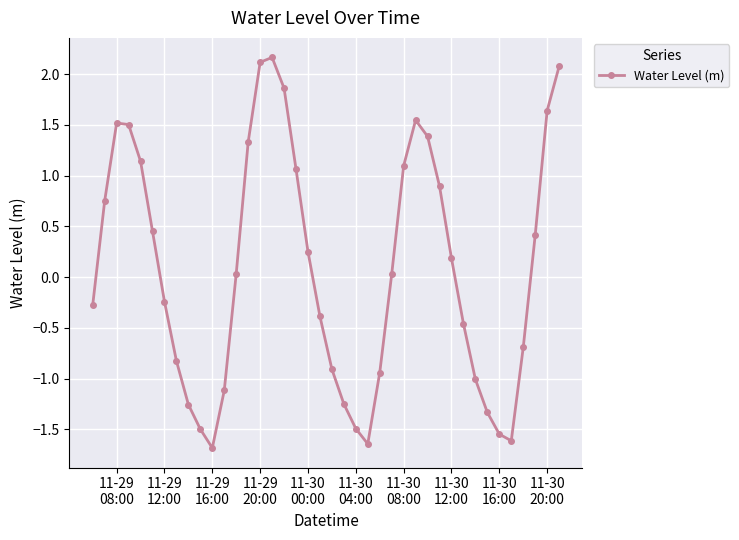

True or false: the data has more than 0 interior local peaks.

True